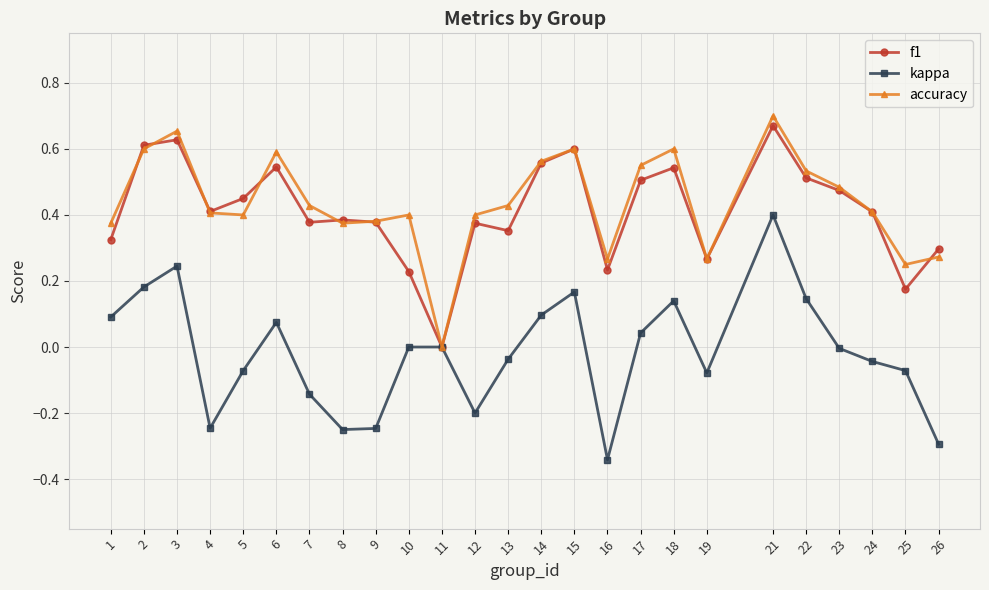

The value of kappa at 26 is -0.4. True or false?

False